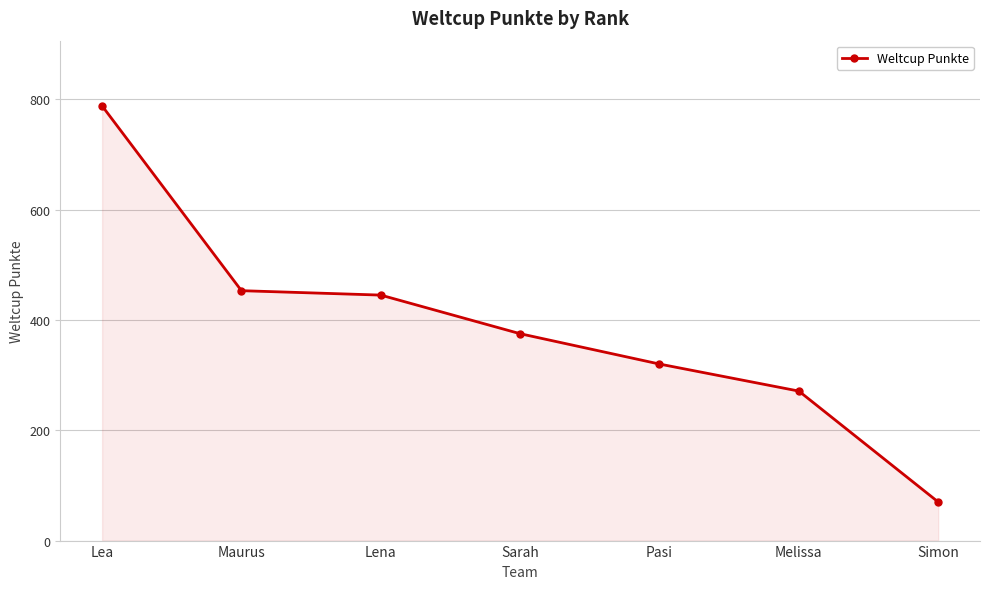

How many series are shown in this chart?

1